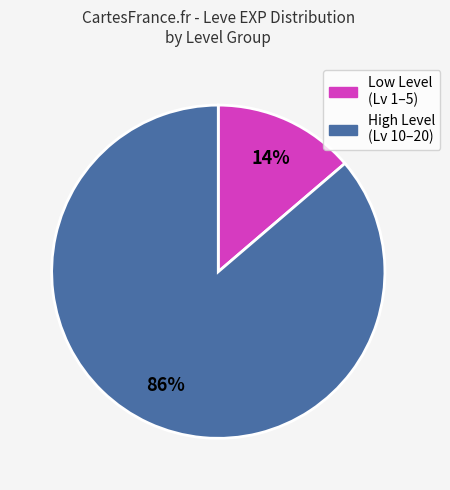

To the nearest percent, what is the average slice percentage?

50%